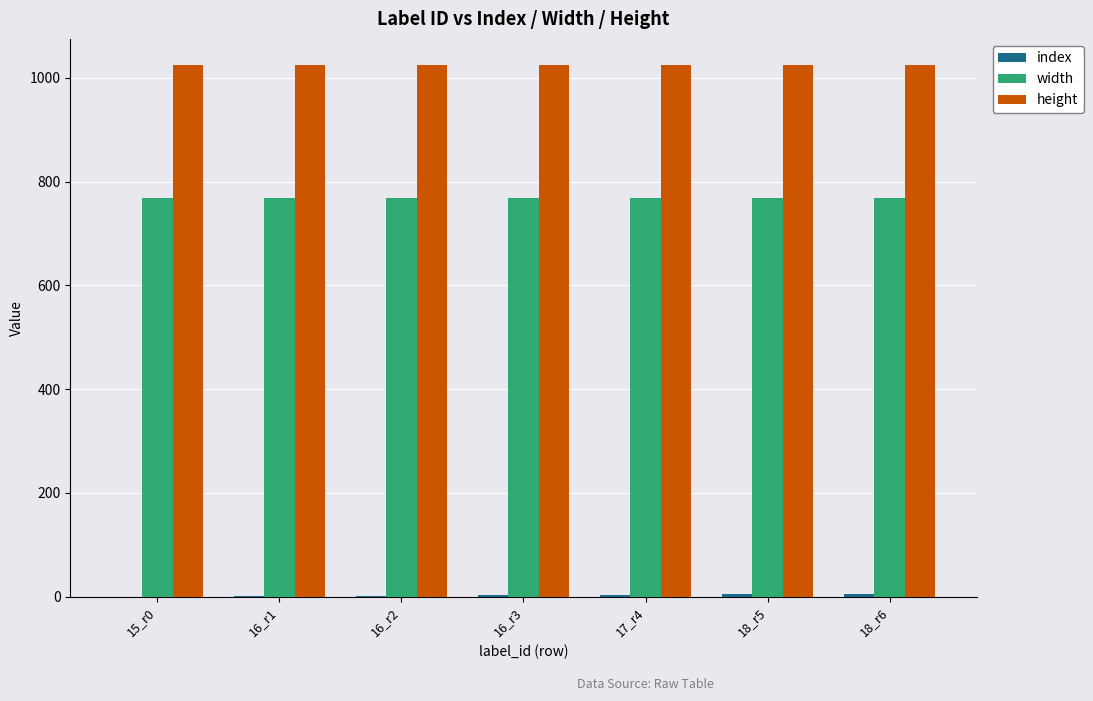

What is the maximum value shown in the chart?

1024